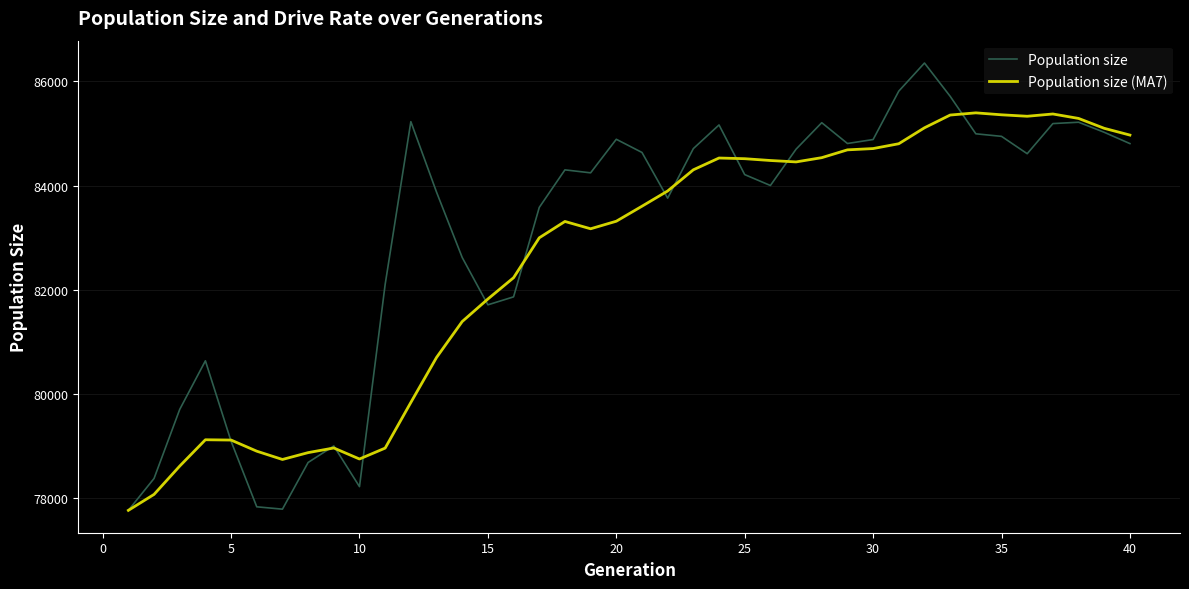

Which series has the largest total across all categories?

Population size